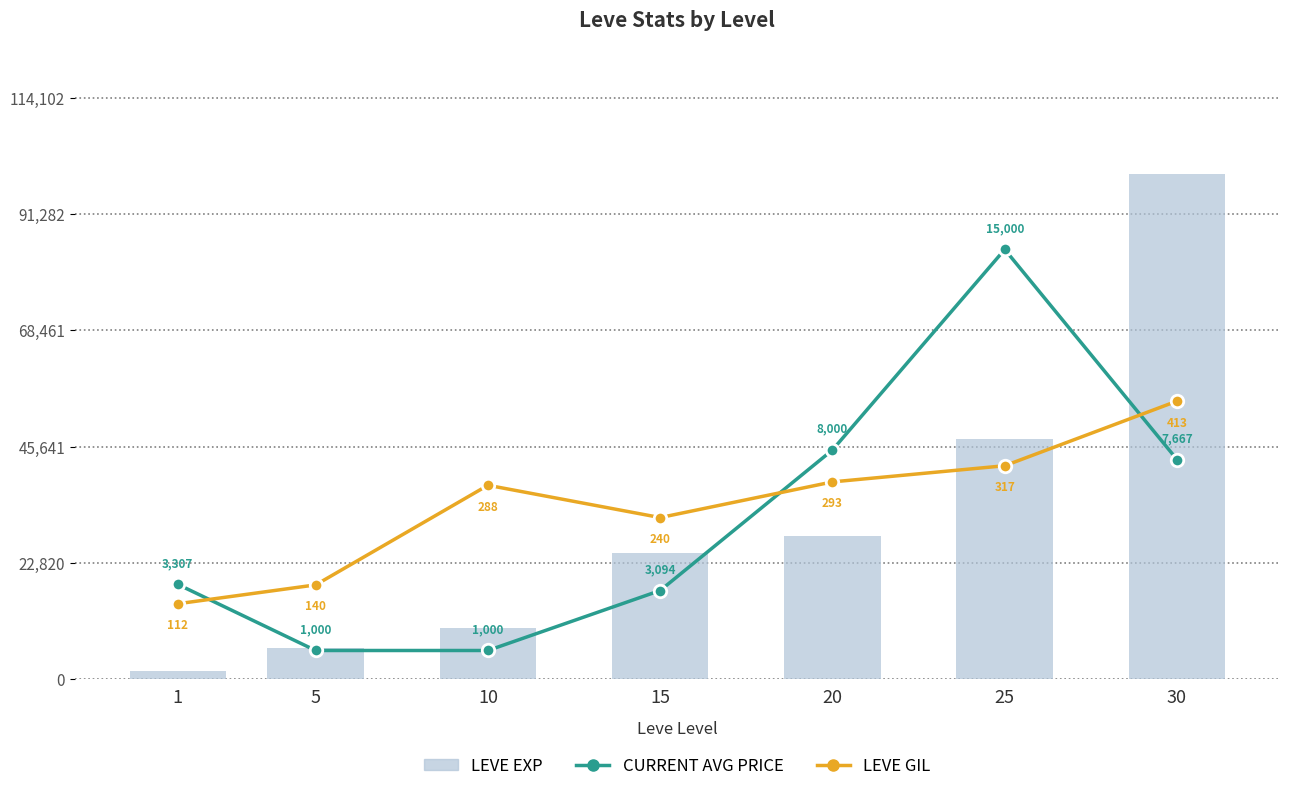

What is the lowest value of the Leve Gil series?

14798.9